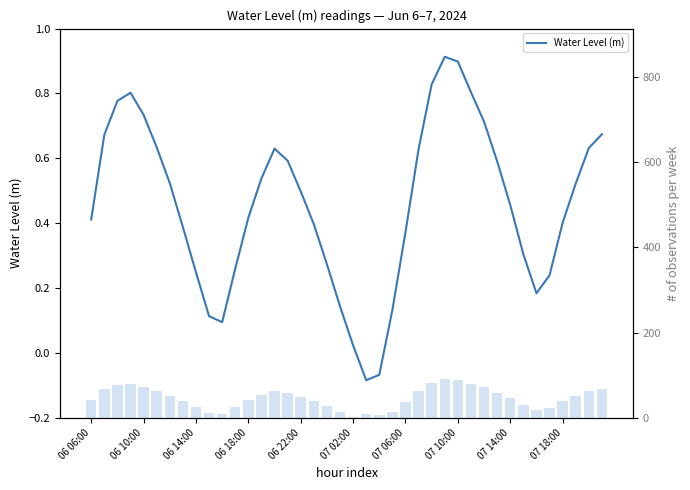

The bar scale series shows 52.2 at 37. True or false?

True